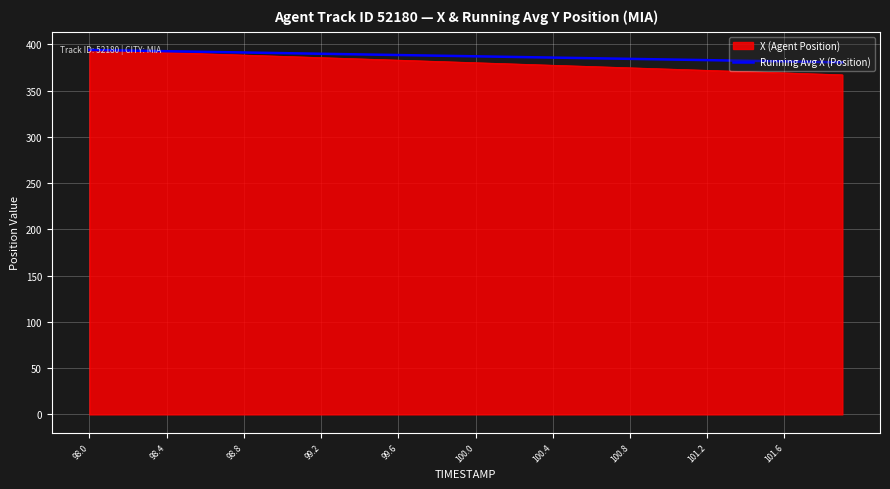

Which series has the largest range (max minus min)?

X (Agent Position)